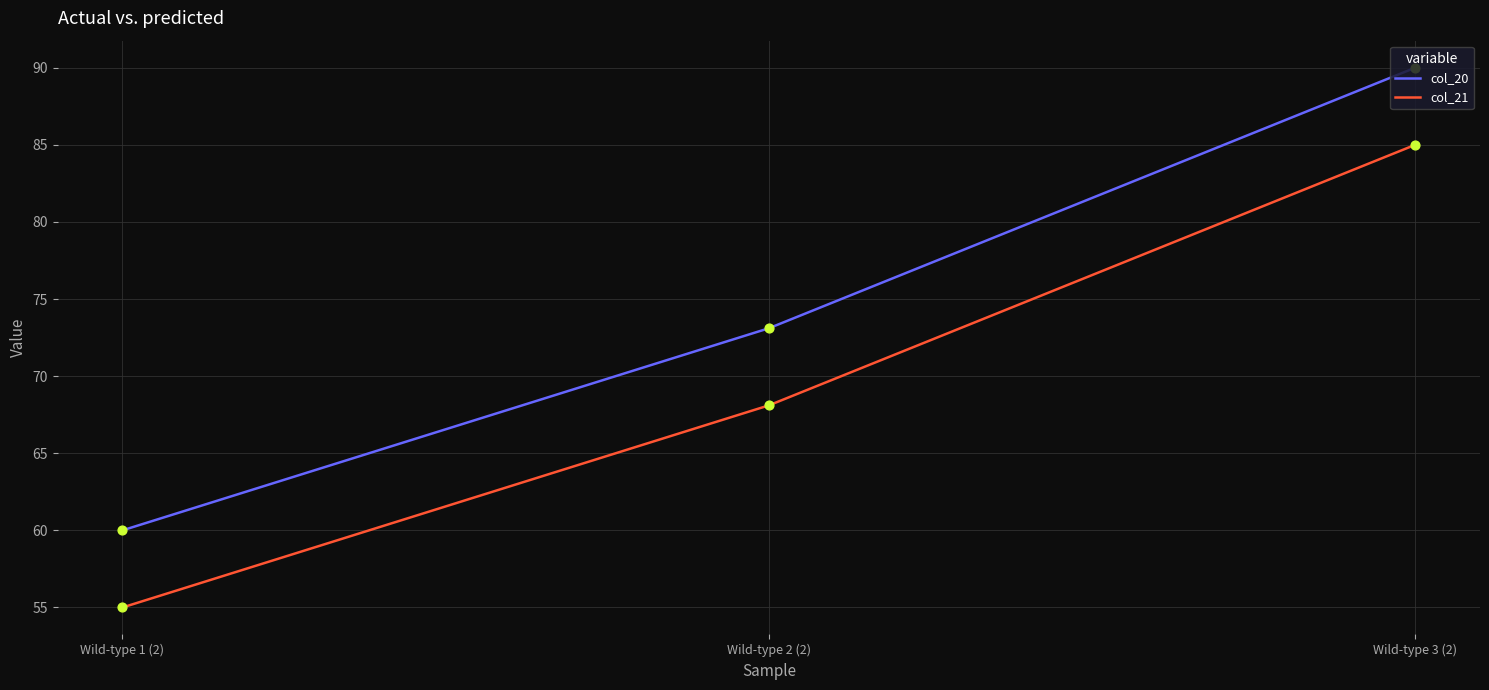

Which series has the largest total across all categories?

col_20